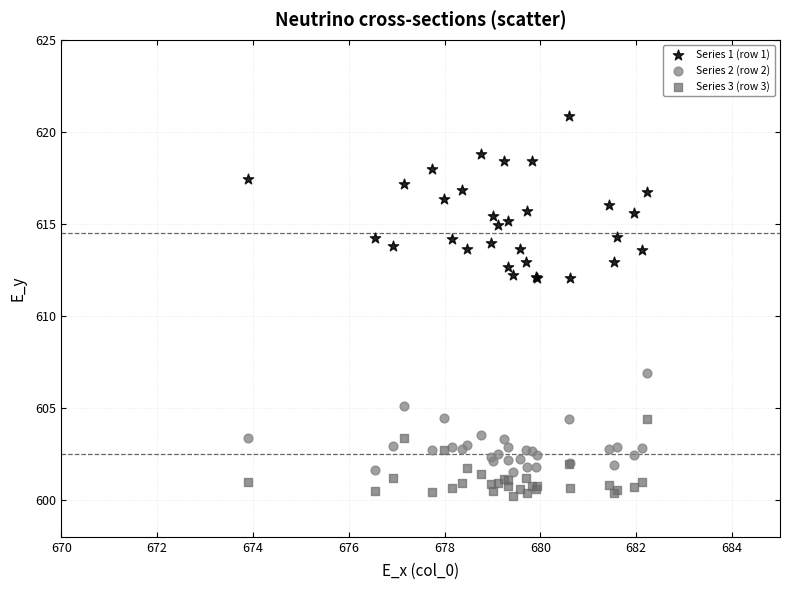

Which series has the widest spread of Y values?

Series 1 (row 1)